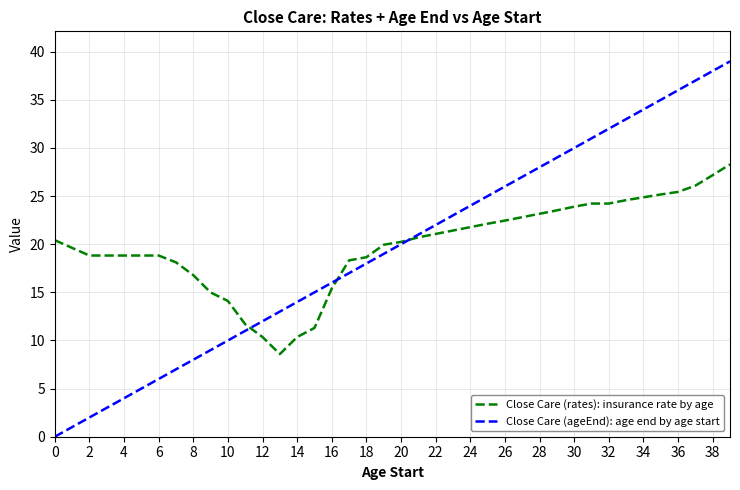

What is the greatest value displayed?

39.0